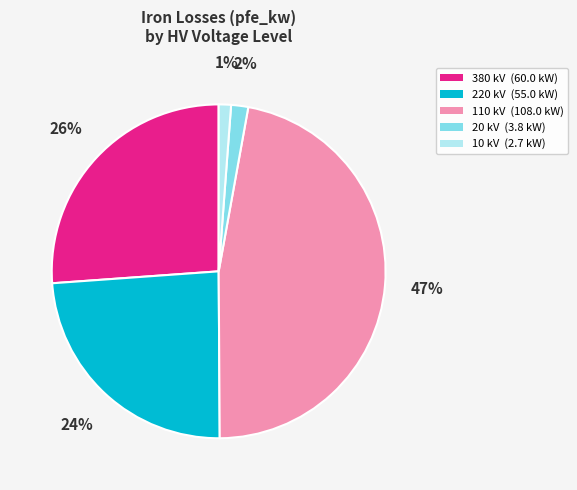

To the nearest percent, what is the difference between the 110 kV (108.0 kW) and 20 kV (3.8 kW) slice percentages?

45%